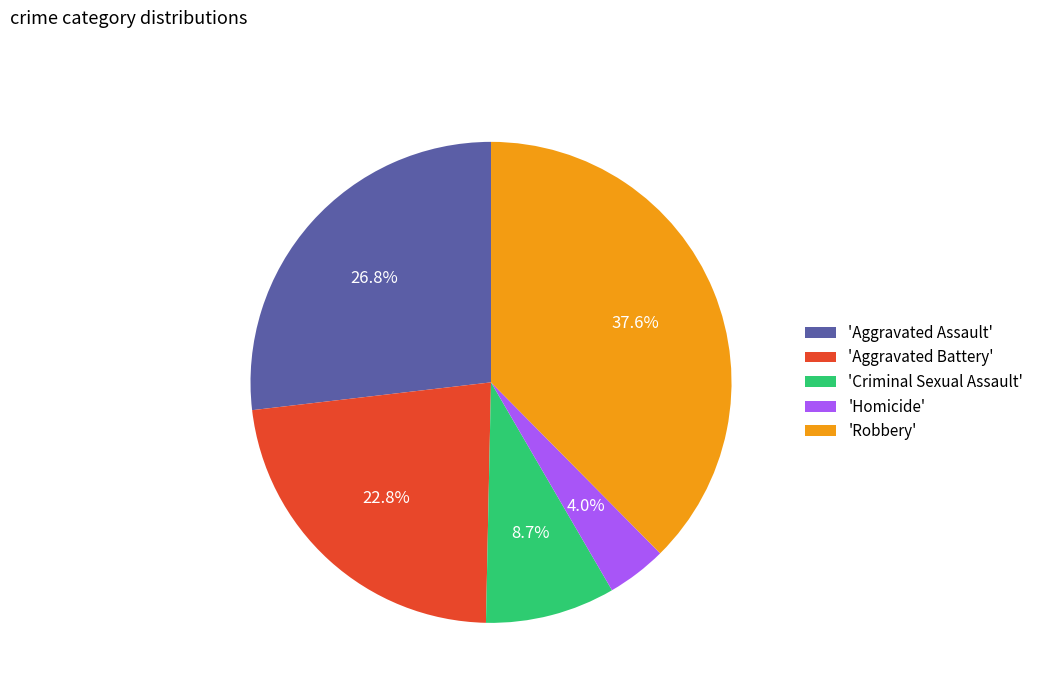

Is there any slice that represents more than half of the pie?

No